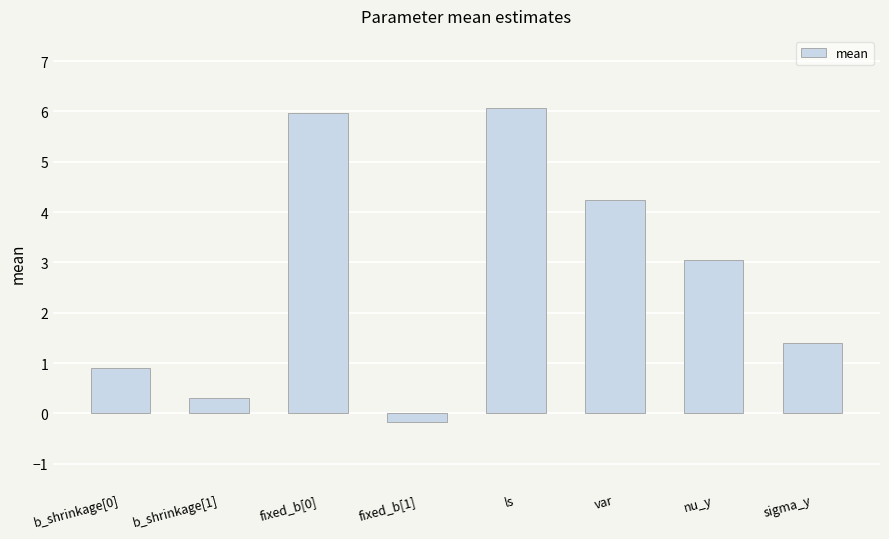

What is the change in value from b_shrinkage[1] to sigma_y?

+1.1